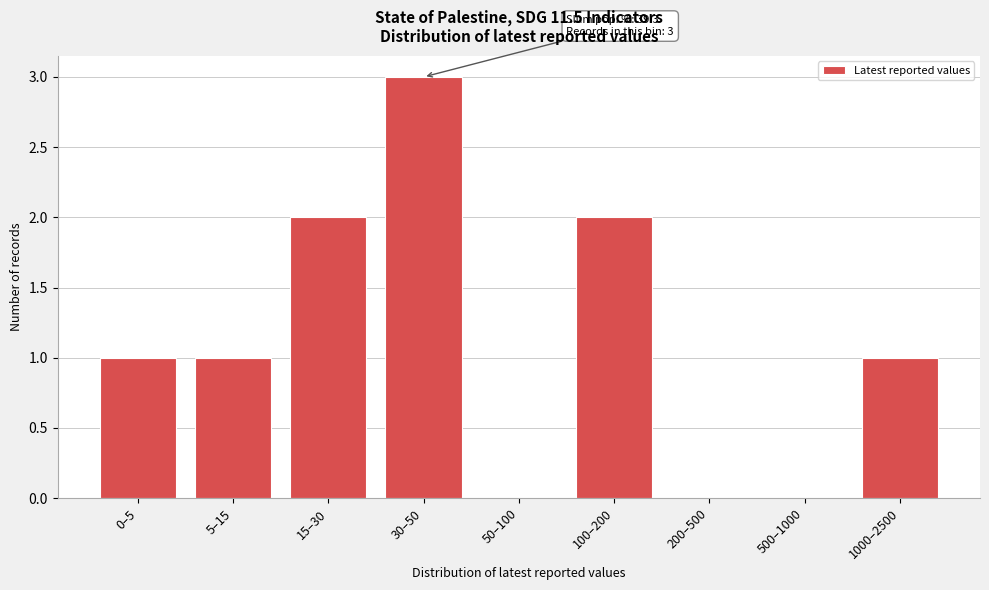

Reading left to right, transcribe all the data shown in this chart.

0–5=1	5–15=1	15–30=2	30–50=3	50–100=0	100–200=2	200–500=0	500–1000=0	1000–2500=1